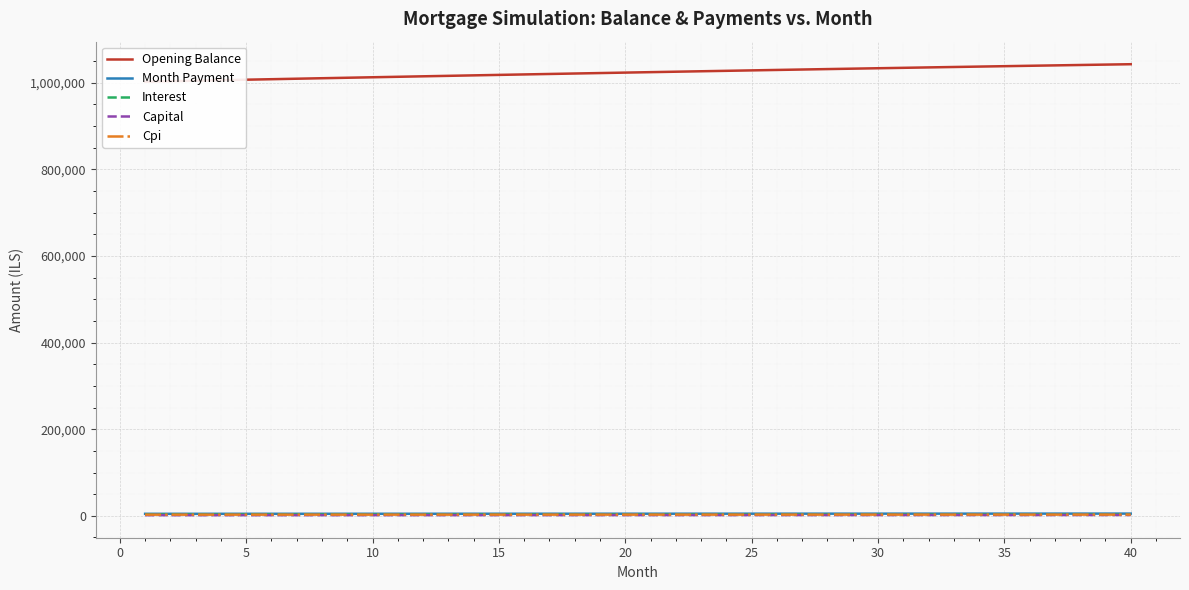

How many data points in Opening Balance are less than 1024699?

20